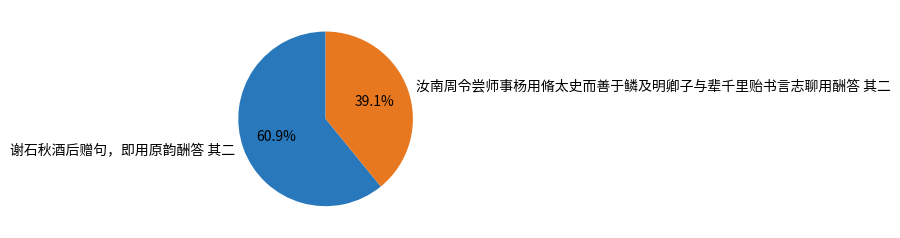

Is the sum of 汝南周令尝师事杨用脩太史而善于鳞及明卿子与辈千里贻书言志聊用酬答 其二 and 谢石秋酒后赠句，即用原韵酬答 其二 greater than half?

Yes